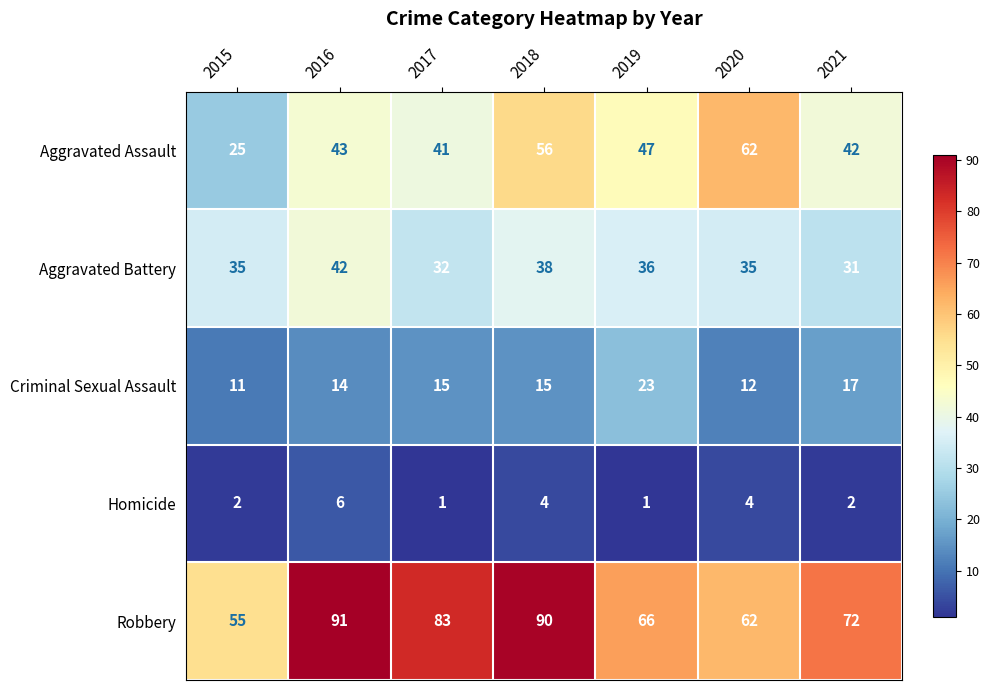

Which category has the highest value across all series?

2016